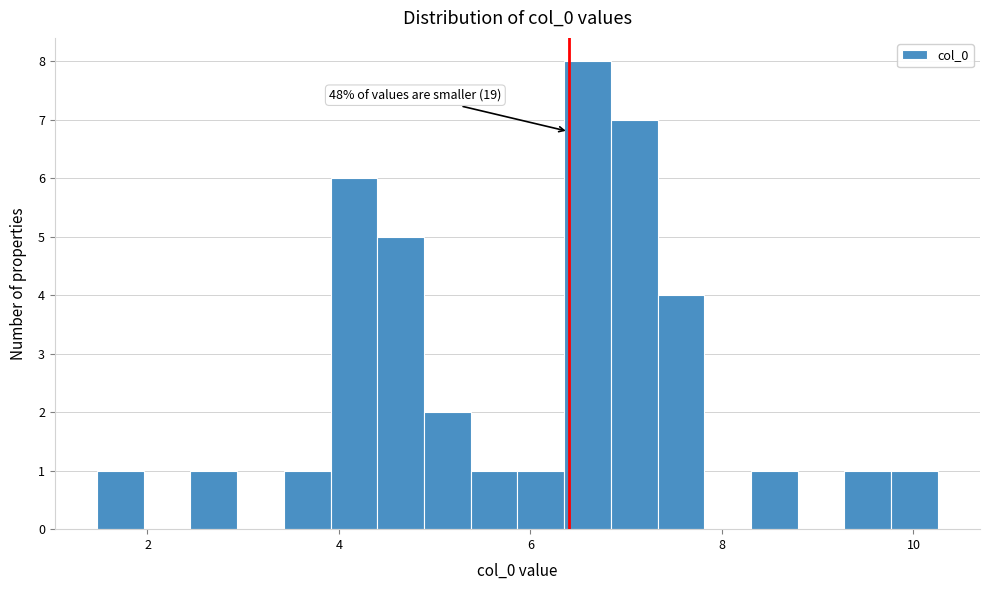

Read against the x-axis, roughly where is the centre of the tallest bar?

6.6